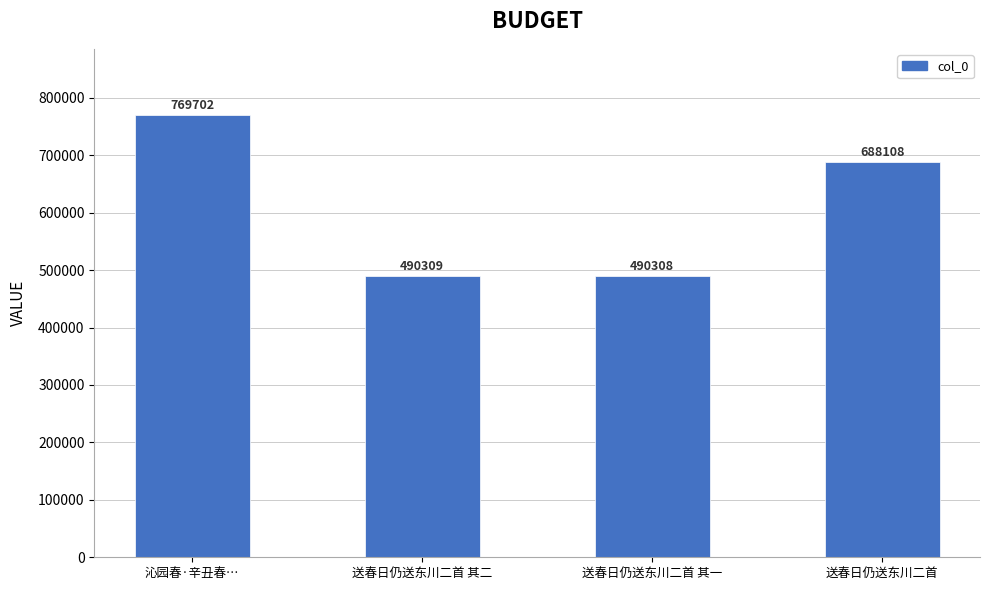

Rank the categories by value from highest to lowest.

沁园春·辛丑春…, 送春日仍送东川二首, 送春日仍送东川二首 其二, 送春日仍送东川二首 其一